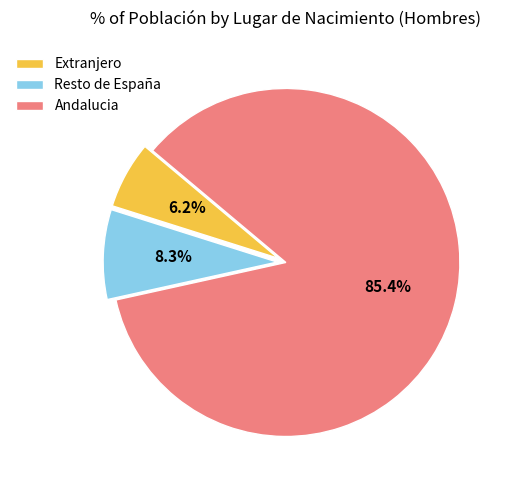

Does Extranjero account for over 50% of the chart?

No